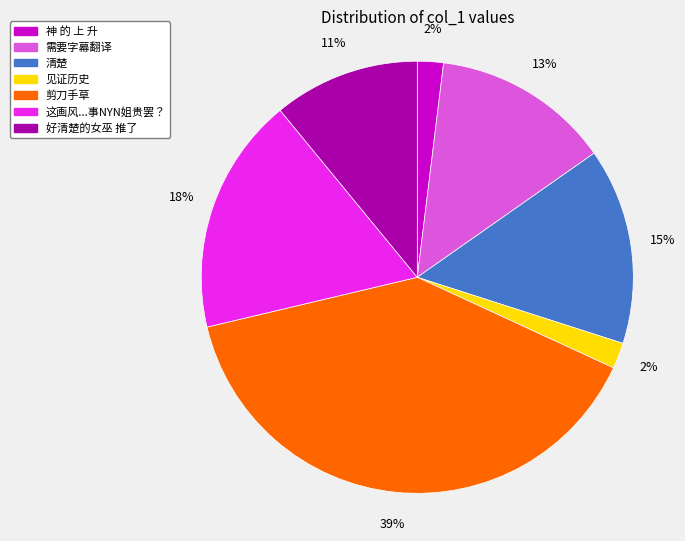

What is the largest slice in the pie chart?

剪刀手草